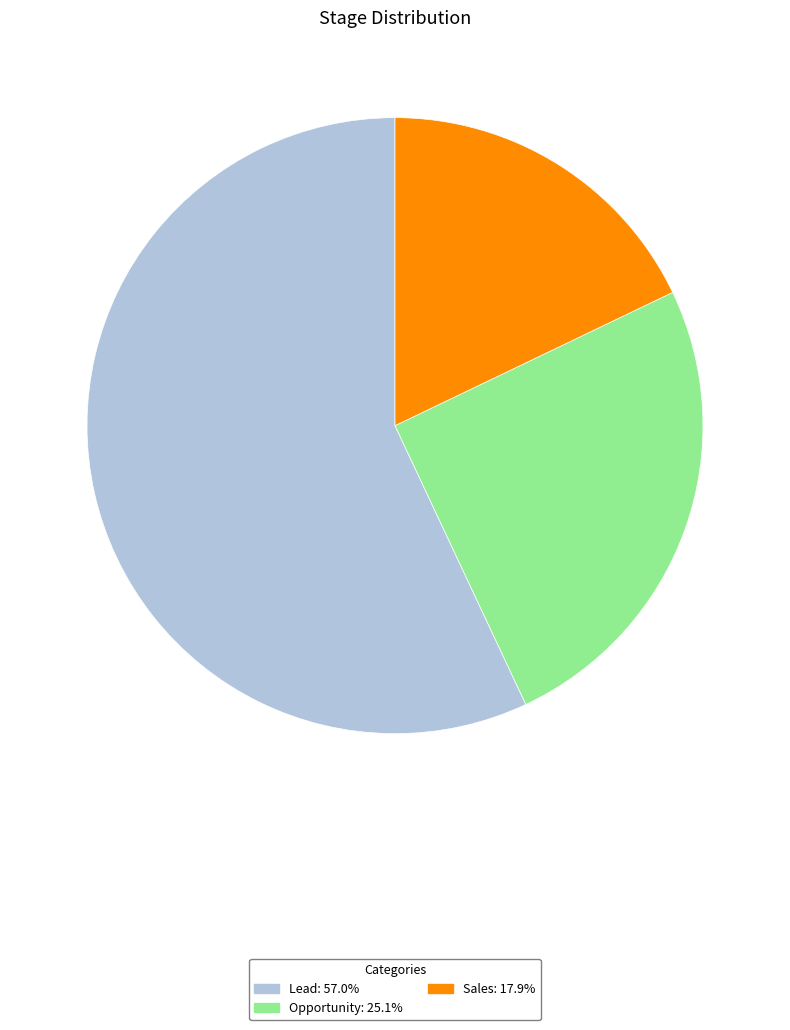

True or false: Lead accounts for 57% of the total.

True